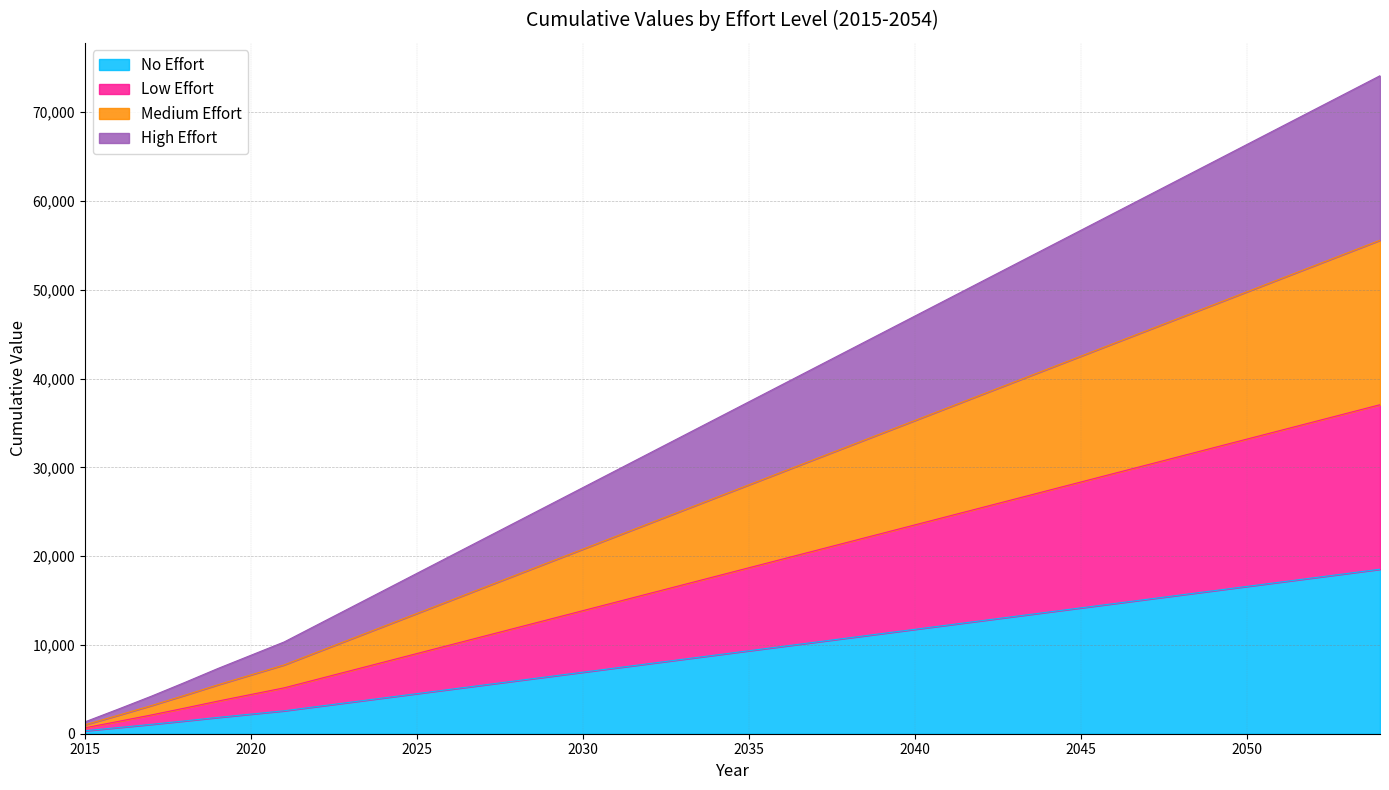

Does the chart display data point markers on the line(s)?

No